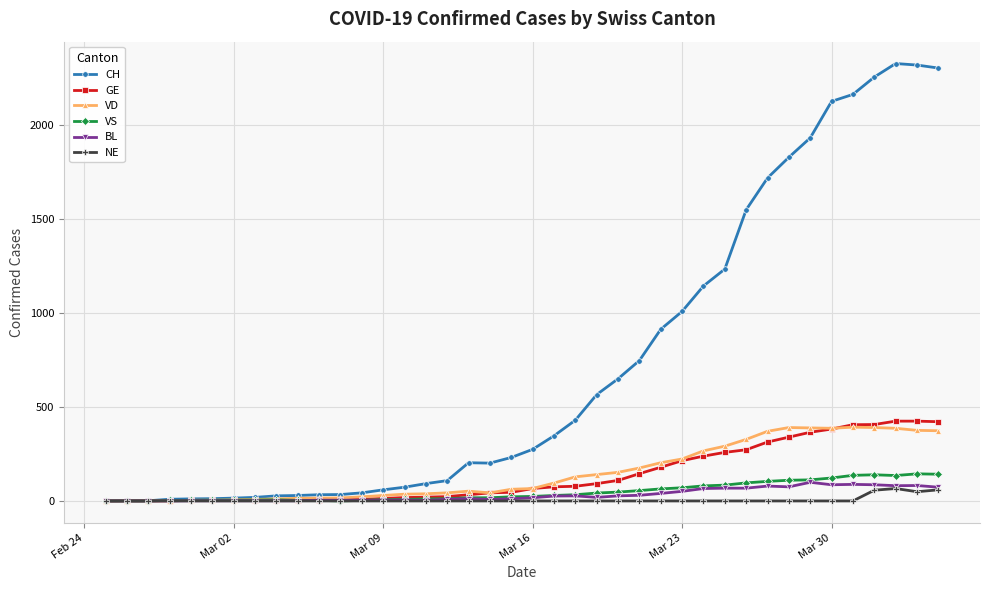

Which series has the widest spread of values?

CH